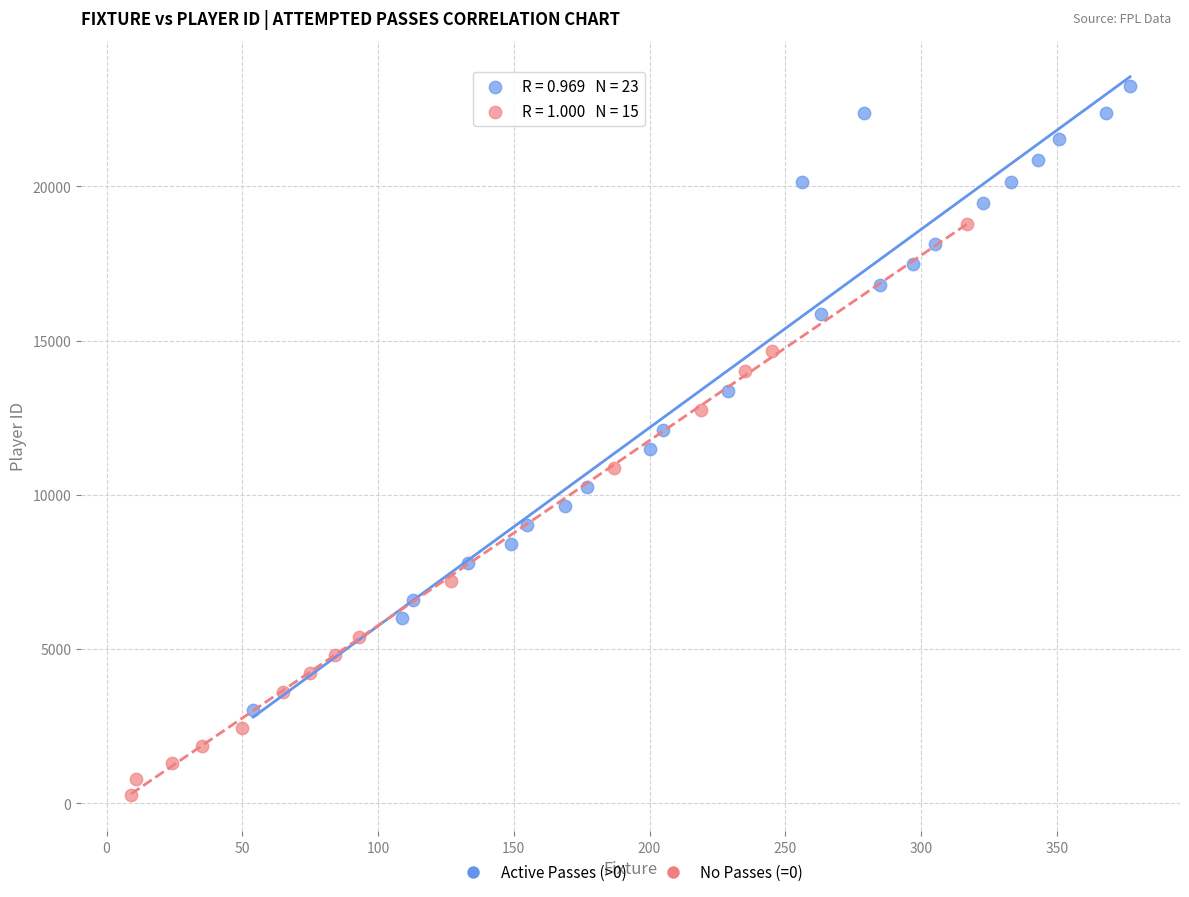

Which series contains the lowest Y value?

No Passes (=0)